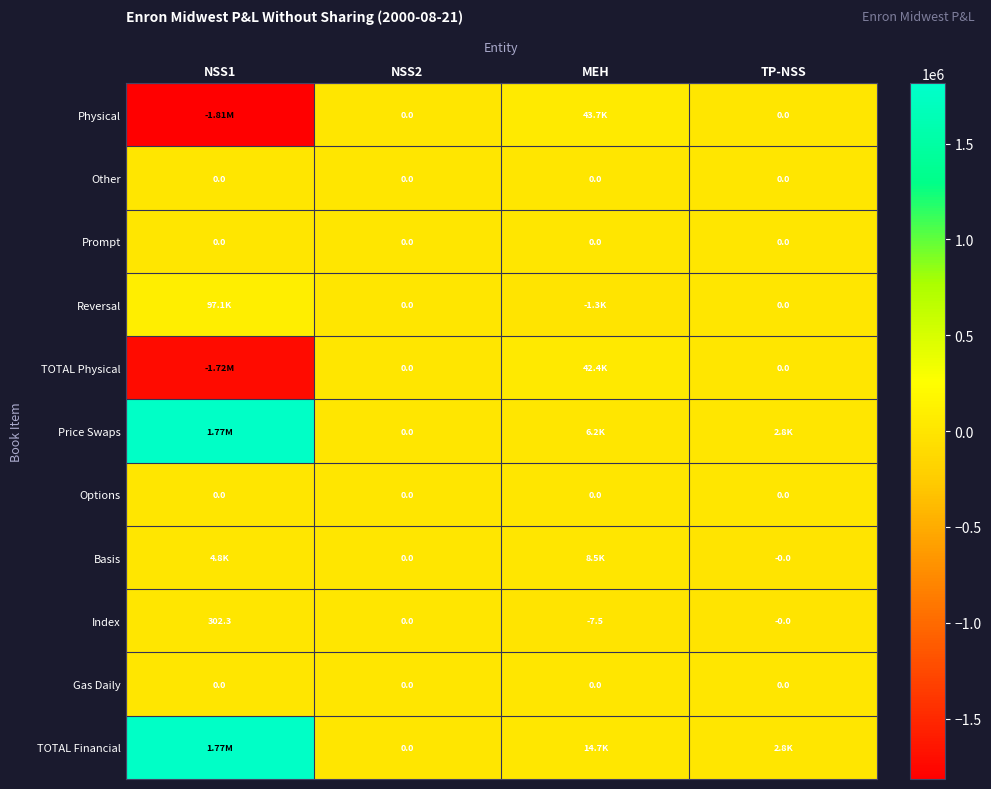

Which category has the lowest value in the Reversal series?

MEH